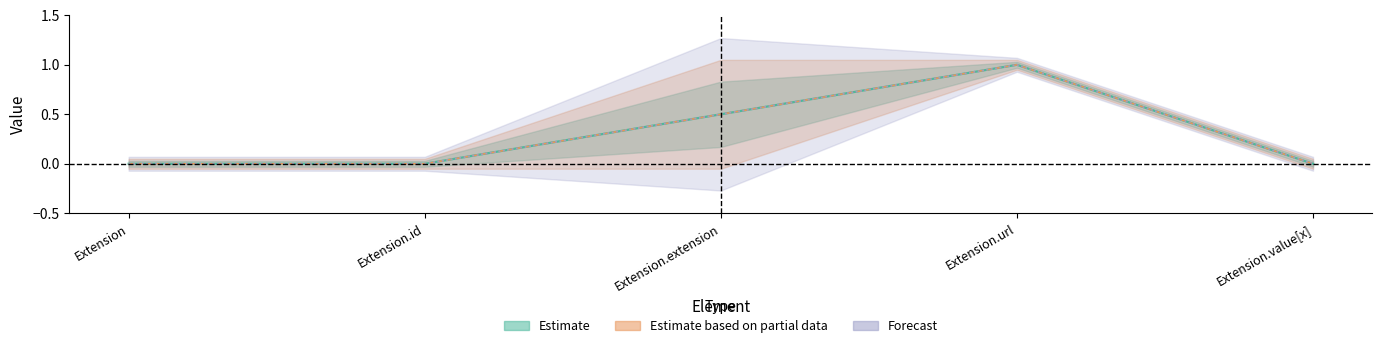

Is the value of Base Min at Extension.extension greater than the value of Min at Extension.extension?

Yes